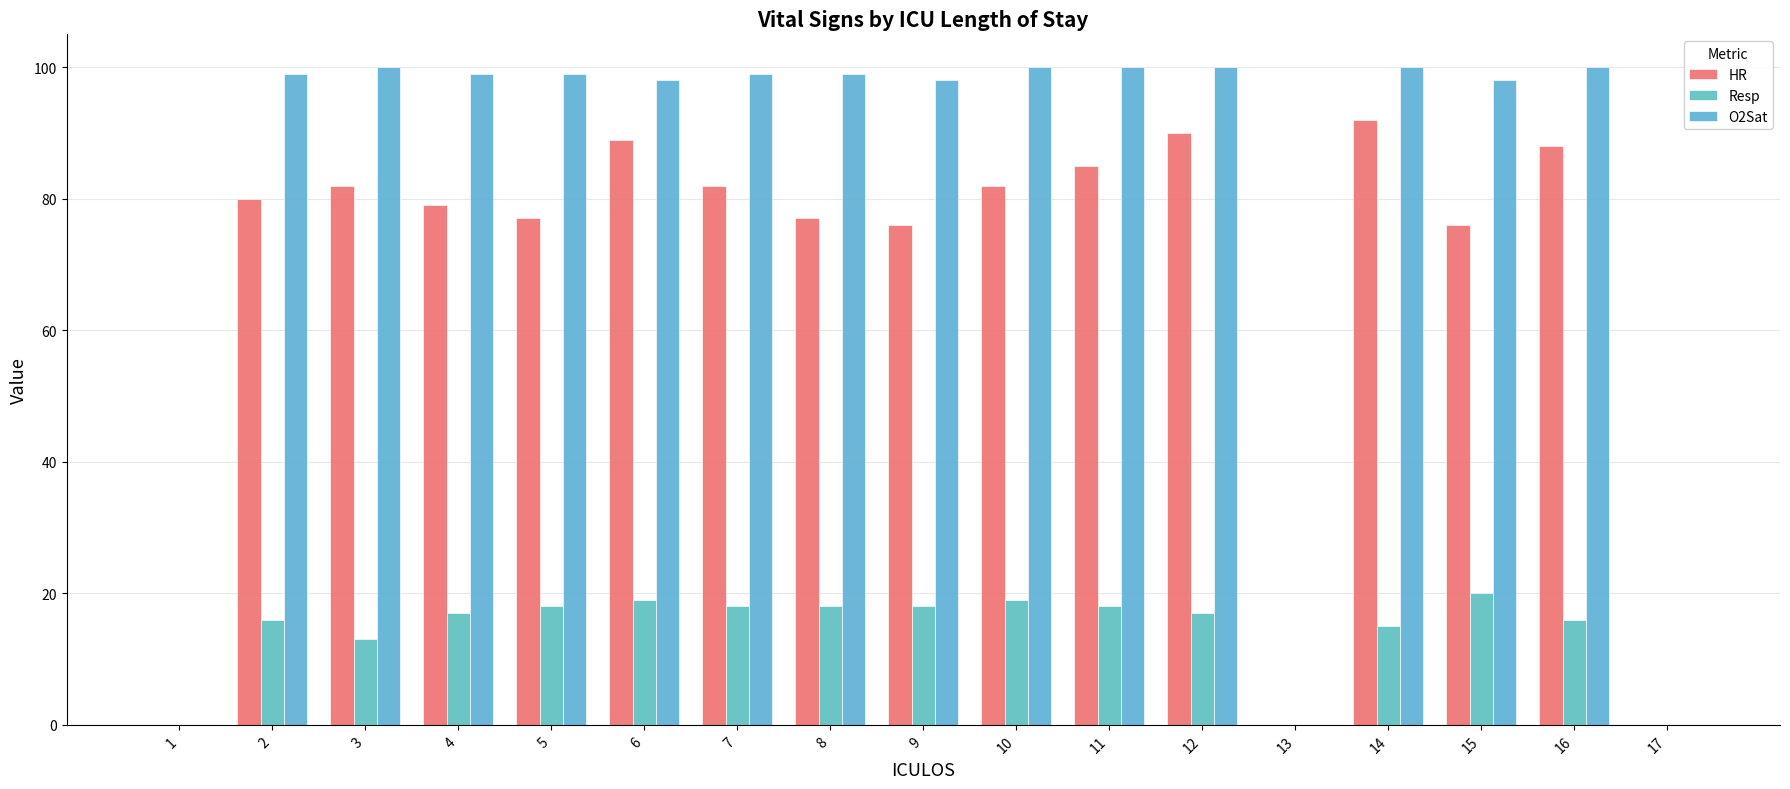

Are the bars horizontal?

No